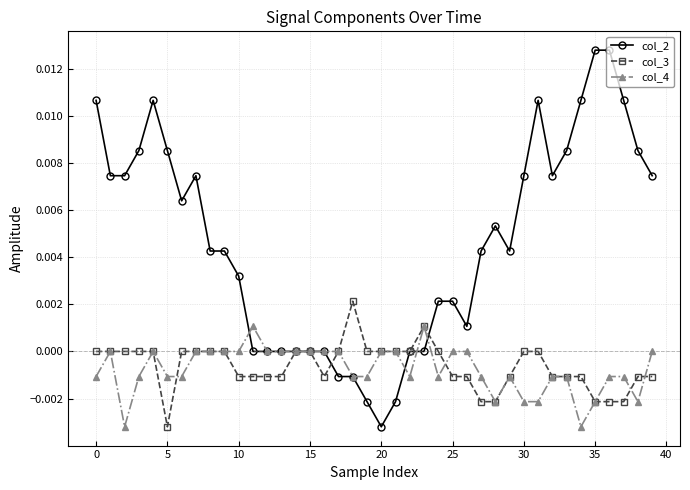

Rank the series by their maximum value, from lowest to highest.

col_4, col_3, col_2